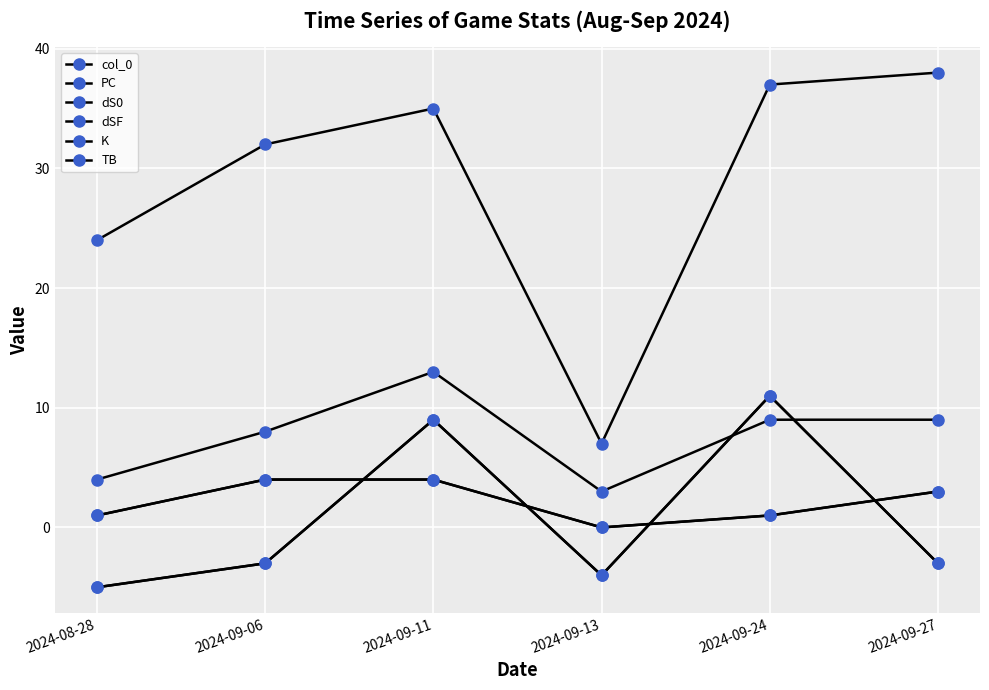

Does the chart have visible grid lines?

Yes